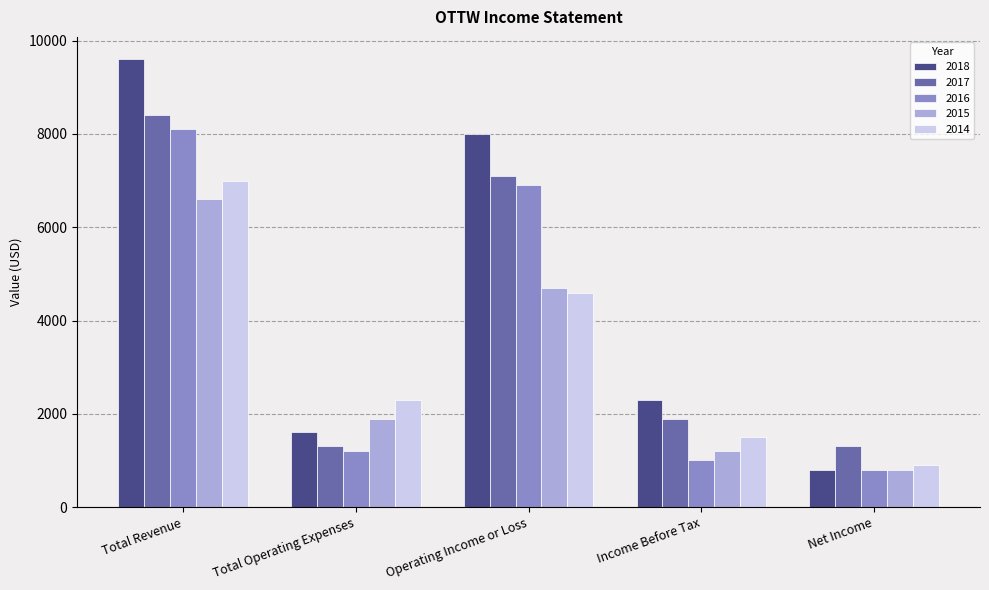

What is the minimum value shown in the chart?

800